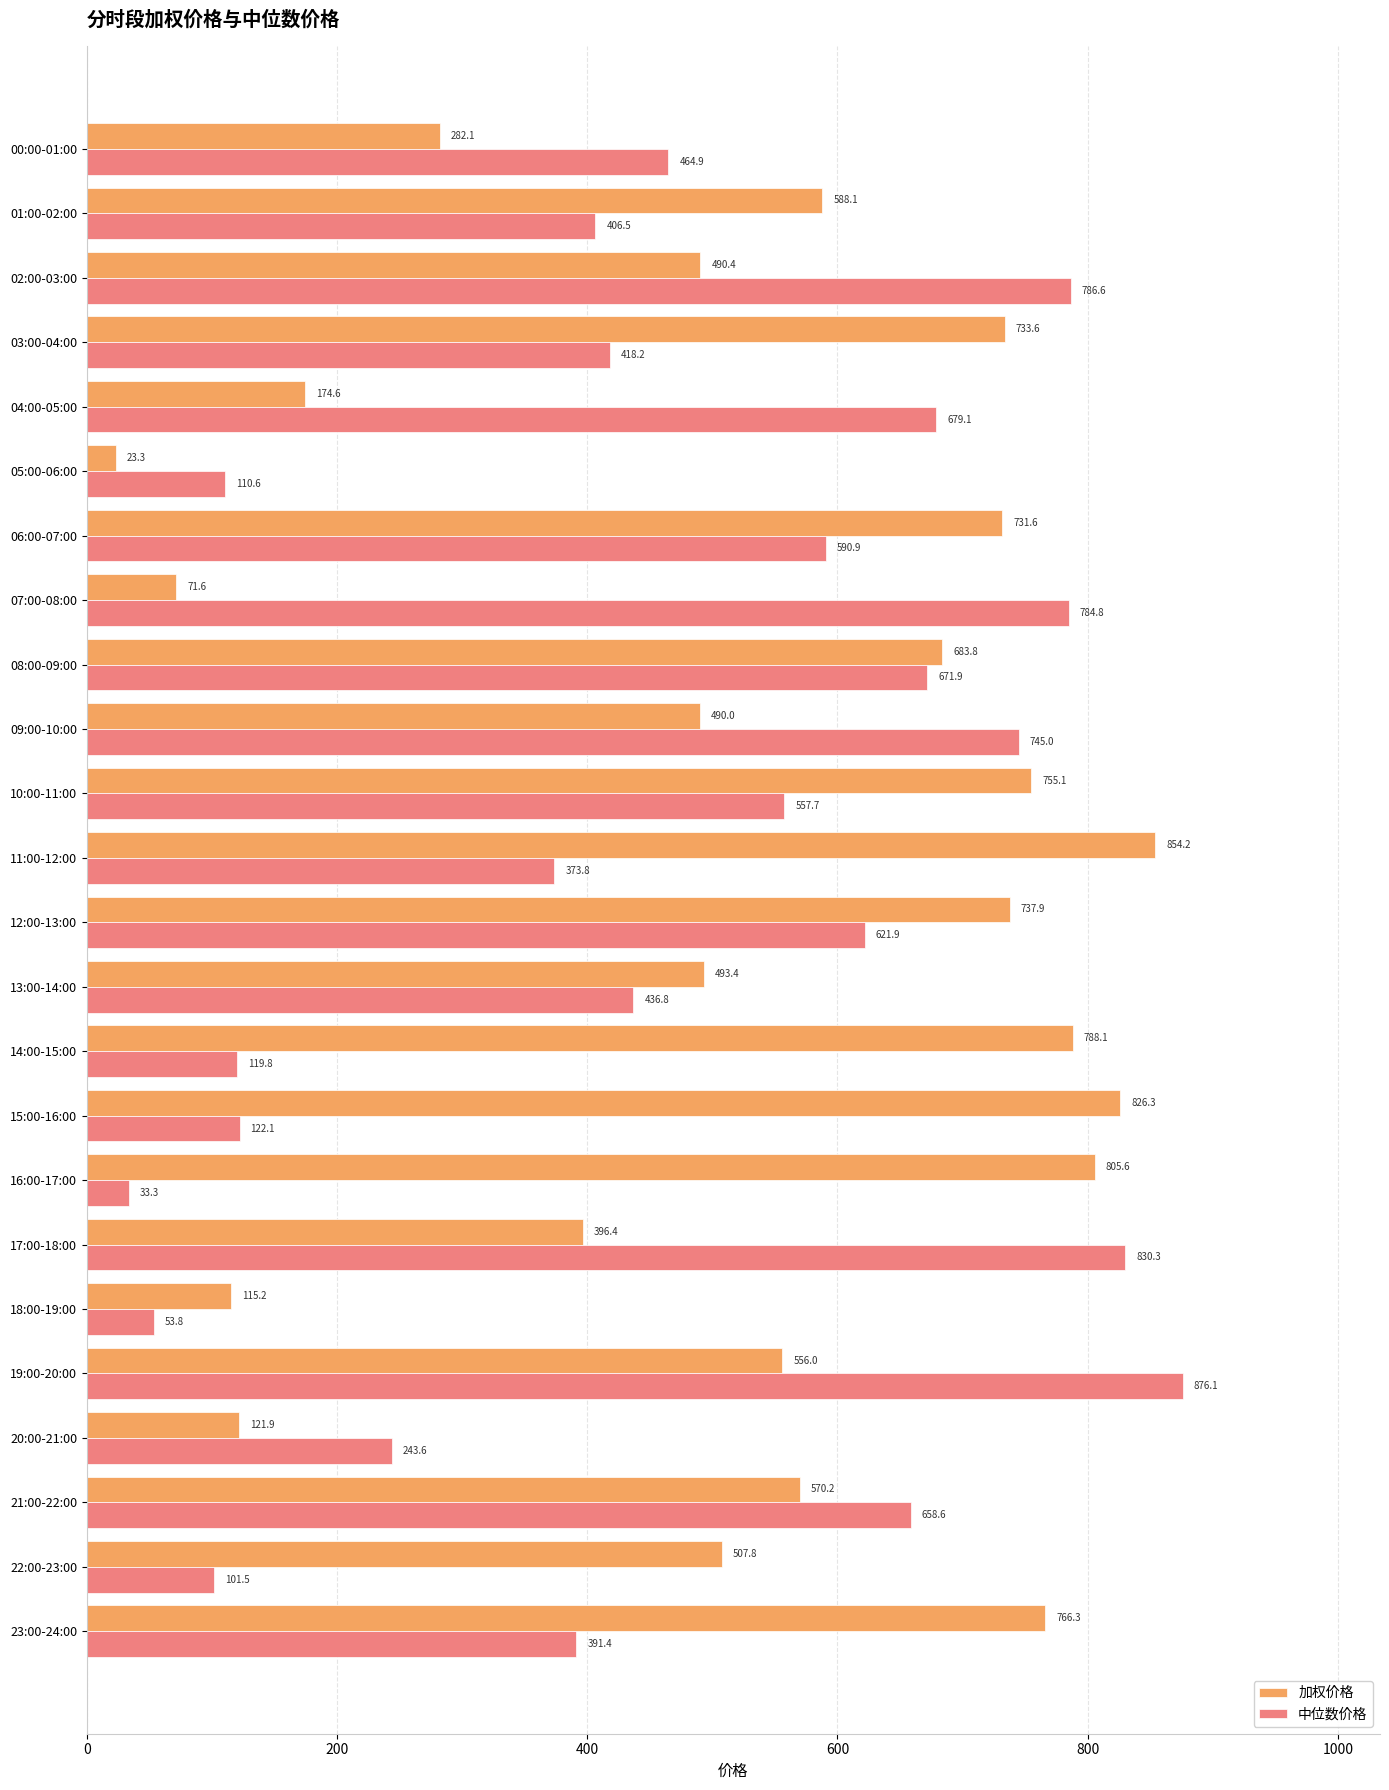

What is the sum of all 中位数价格 values?

11079.1